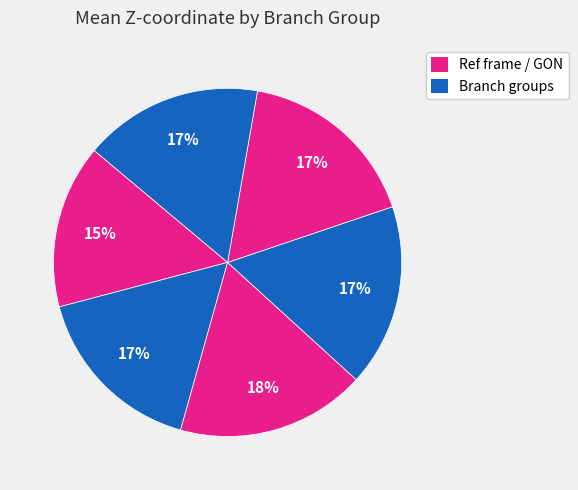

How many slices are in this pie chart?

6